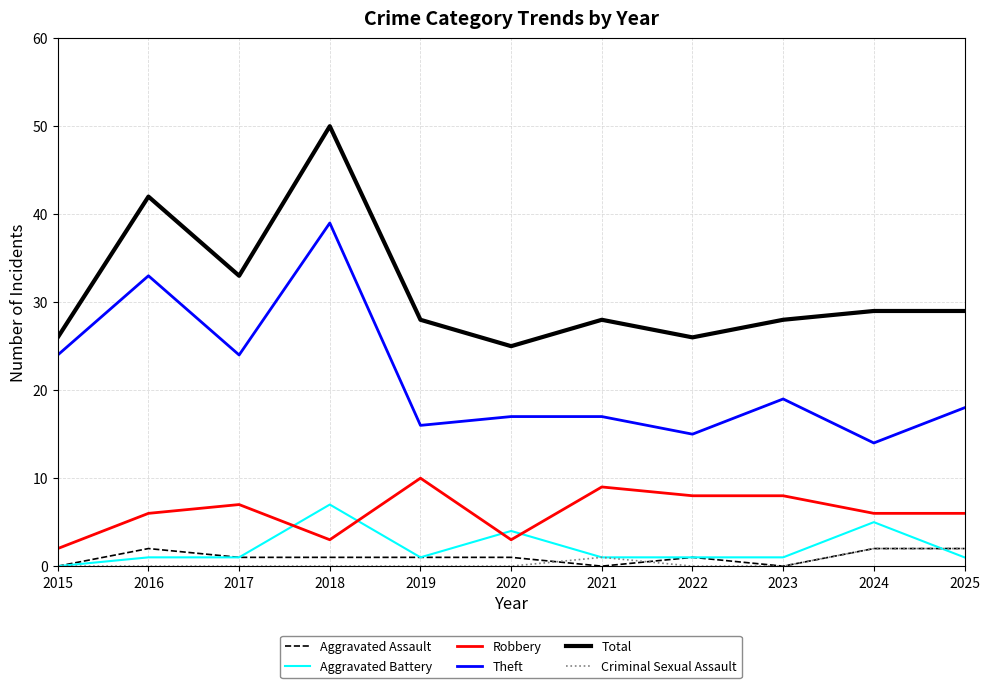

What is the maximum value shown in the chart?

50